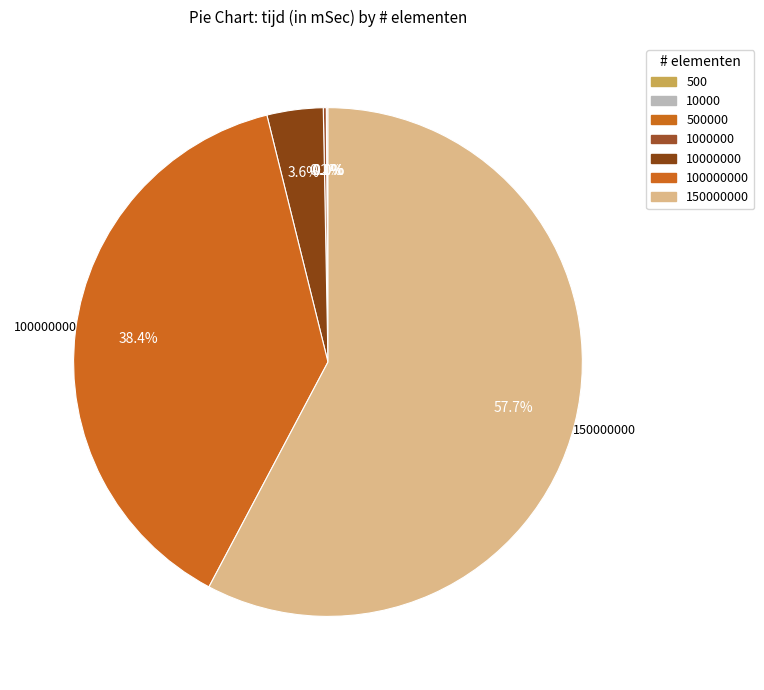

Rank the categories by value from highest to lowest.

150000000, 100000000, 10000000, 1000000, 500000, 10000, 500